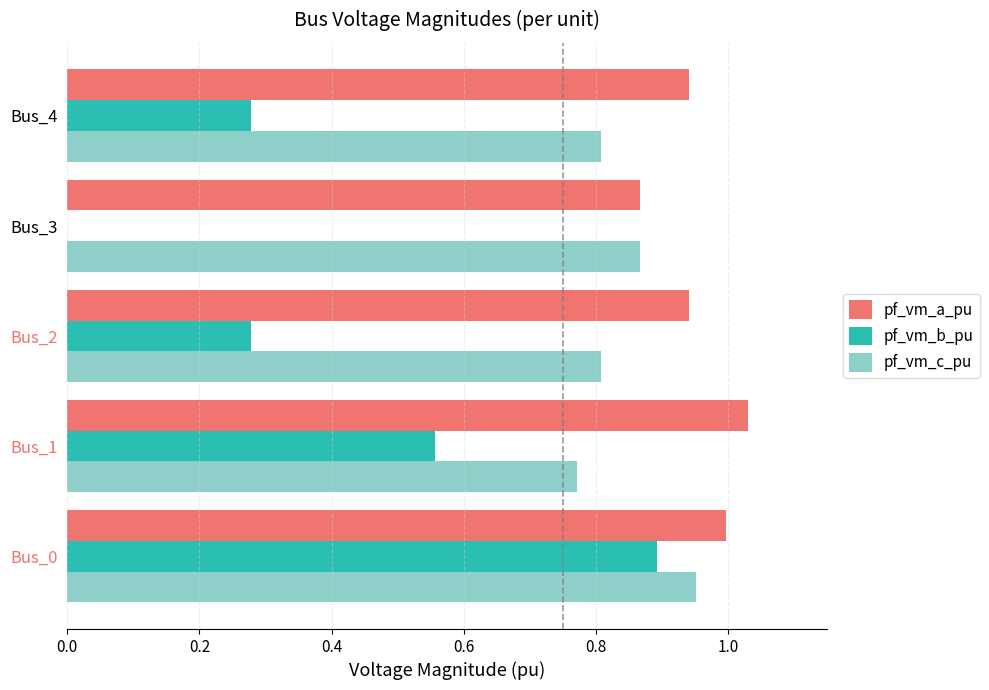

Is the value of pf_vm_b_pu at Bus_0 greater than the value of pf_vm_c_pu at Bus_4?

Yes